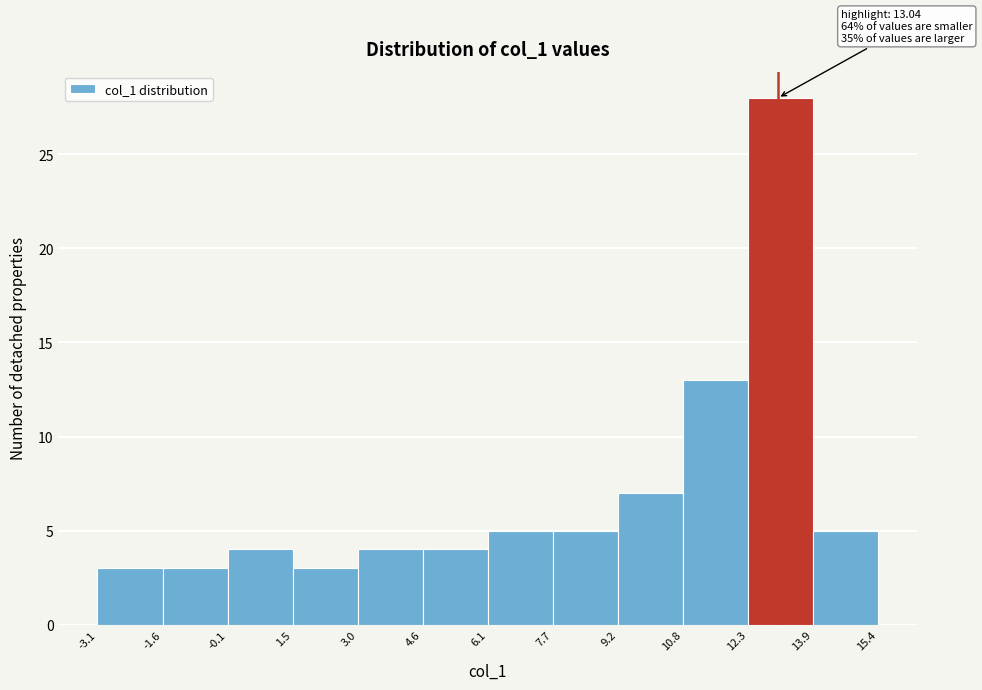

Which range on the x-axis has the tallest bar?

12.3 to 13.9